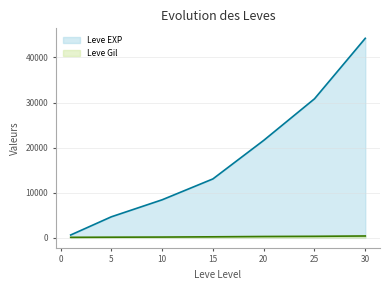

True or false: Leve Gil and Leve EXP cross at least once.

False